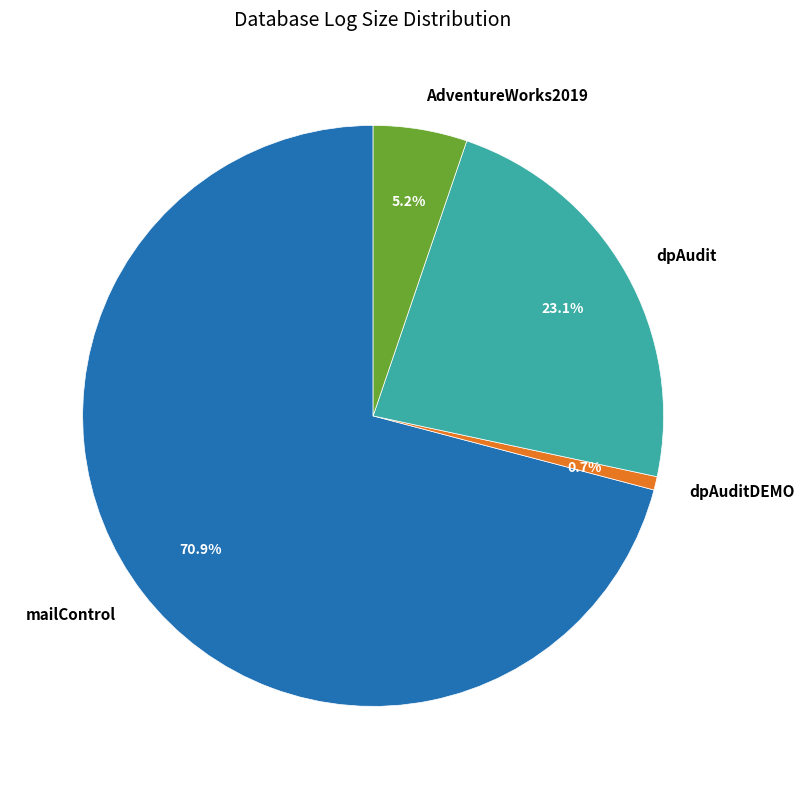

Between dpAudit and dpAuditDEMO, which is larger?

dpAudit